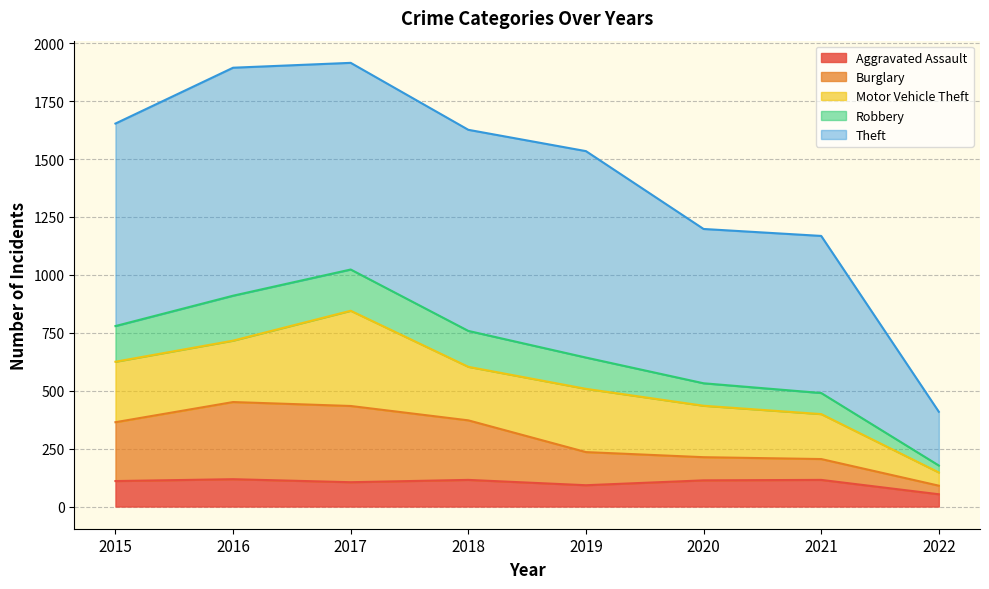

True or false: Aggravated Assault and Burglary cross at least once.

False